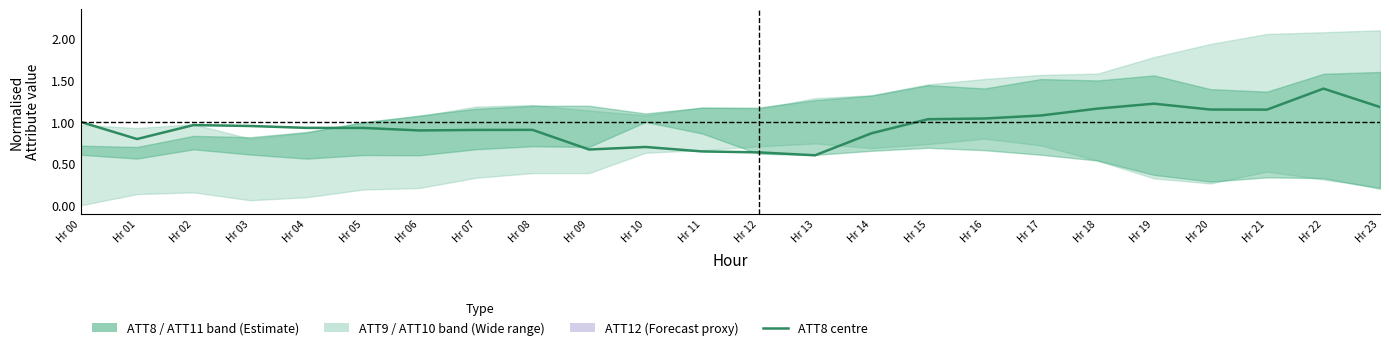

What is the value of the 5th point from the left?

0.9